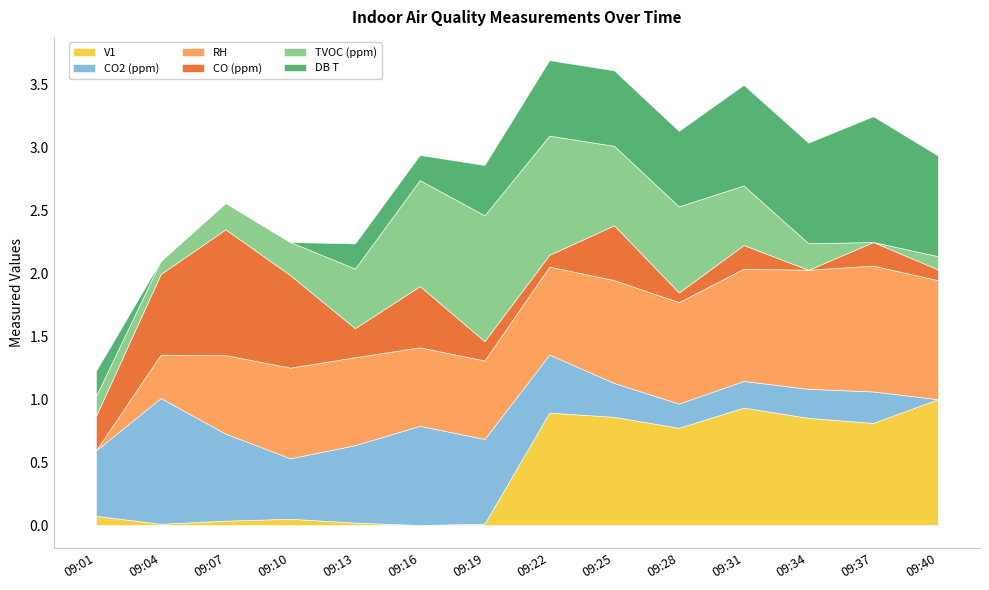

Which series has the largest range (max minus min)?

CO2 (ppm)